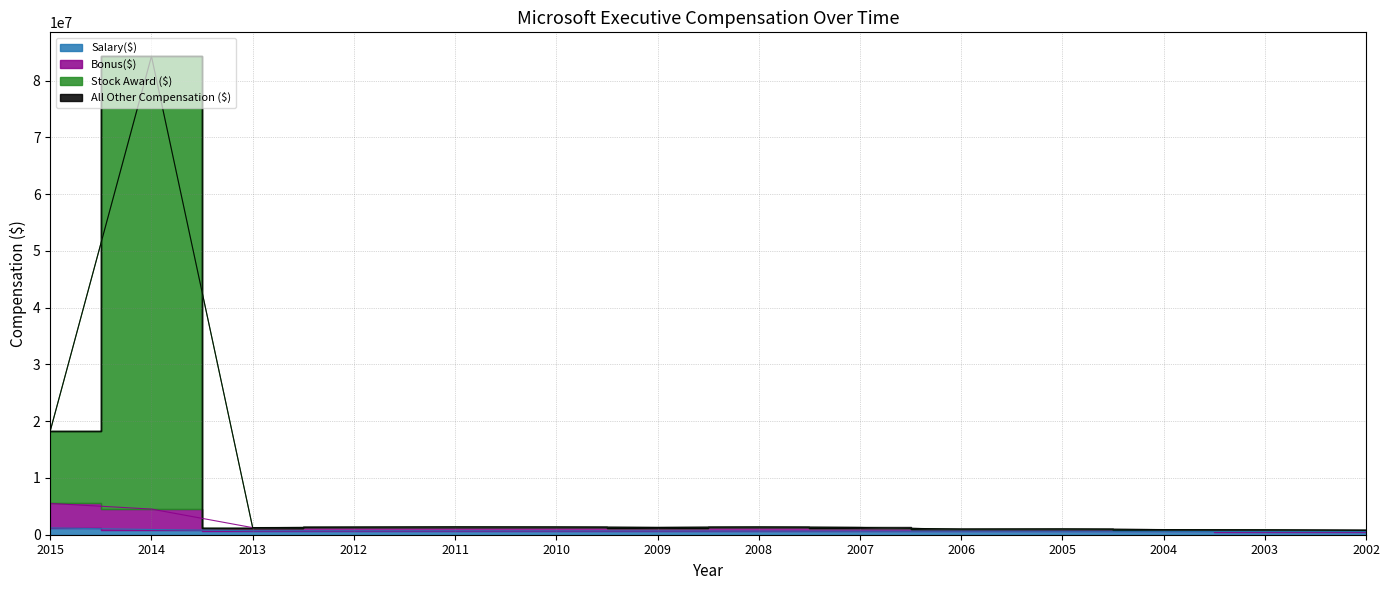

Rank the categories by Stock Award ($) value from highest to lowest.

2014, 2015, 2011, 2008, 2010, 2012, 2007, 2009, 2013, 2005, 2006, 2004, 2003, 2002